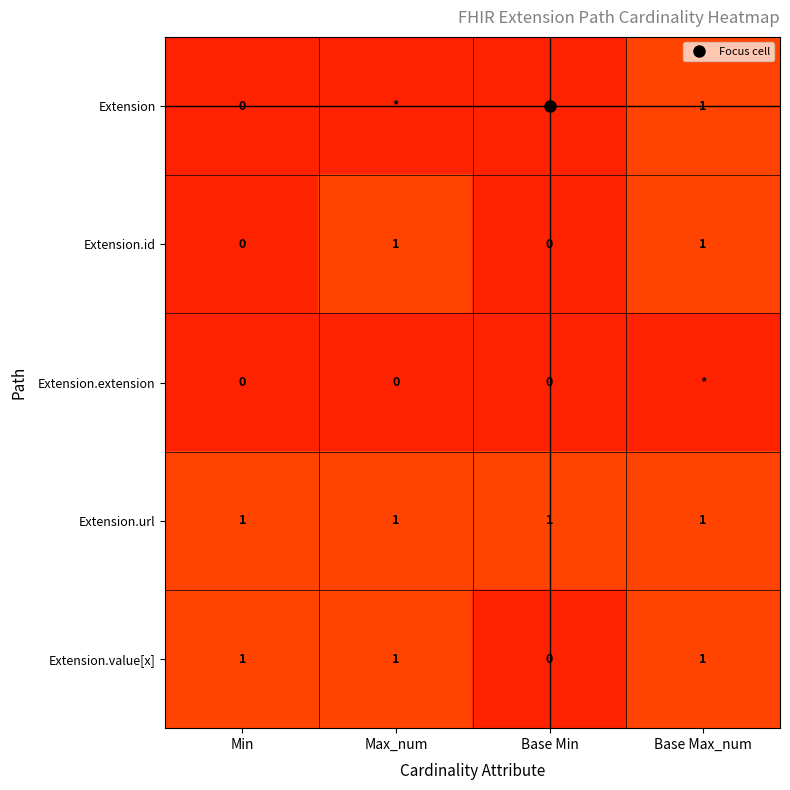

True or false: Extension has a value of 6 at Base Min.

False